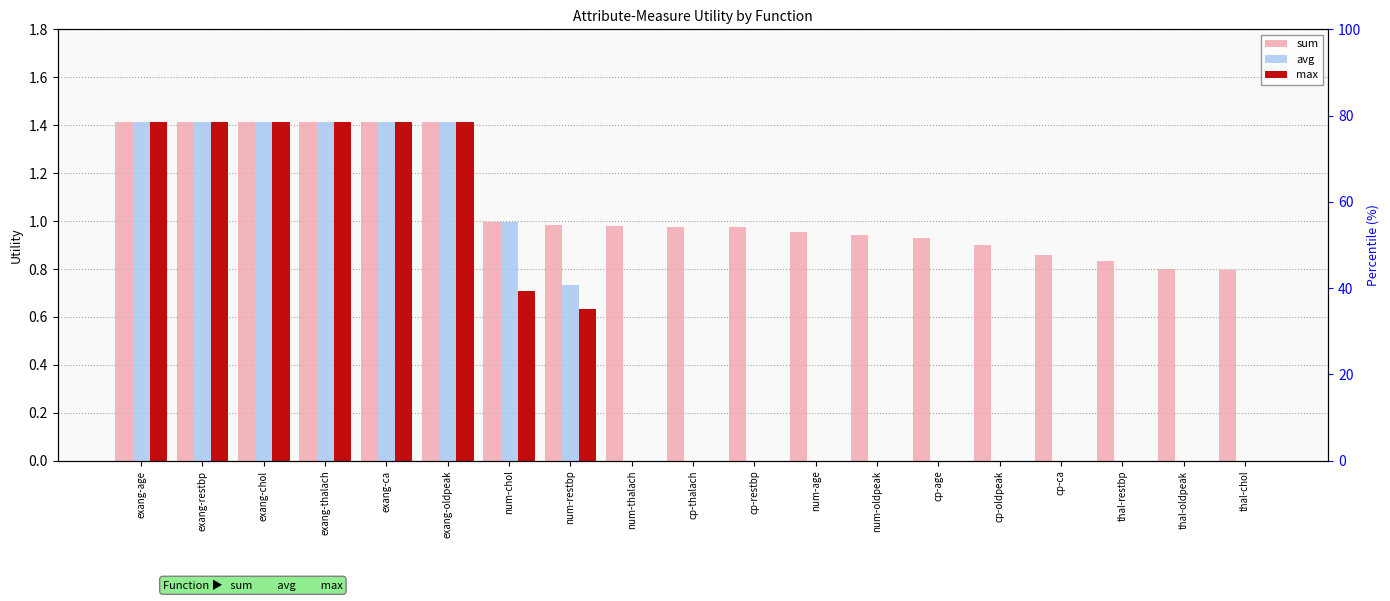

Count the number of data series in this chart.

3